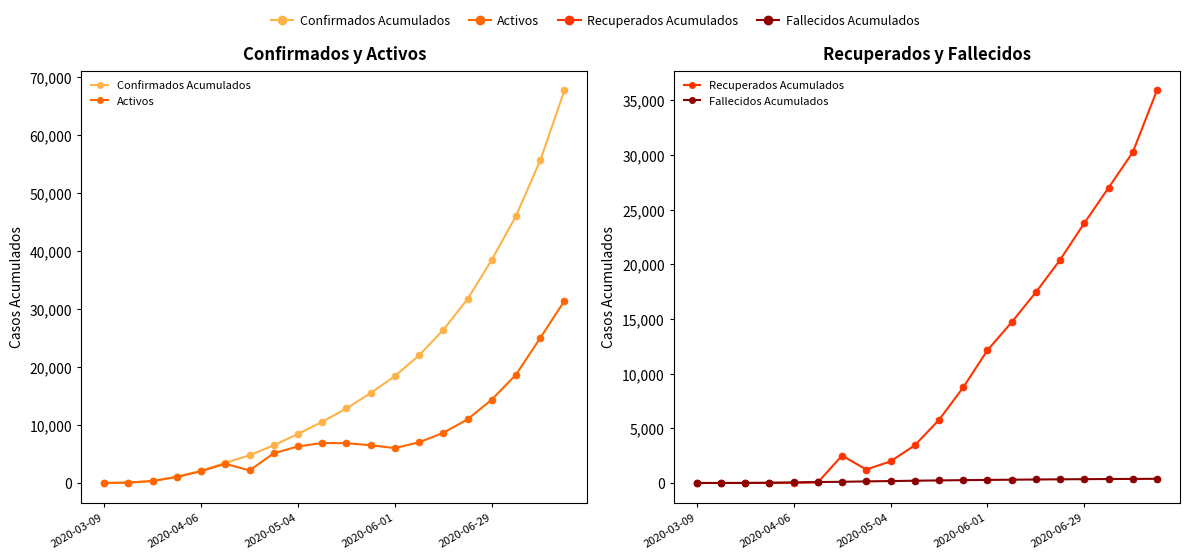

True or false: Activos and Confirmados Acumulados cross at least once.

False